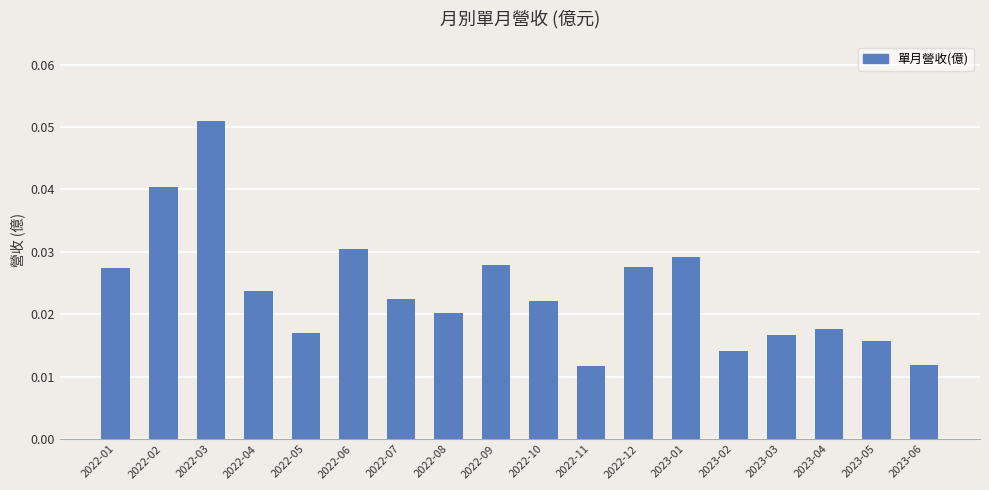

Between 2022-10 and 2022-01, which is larger?

2022-01